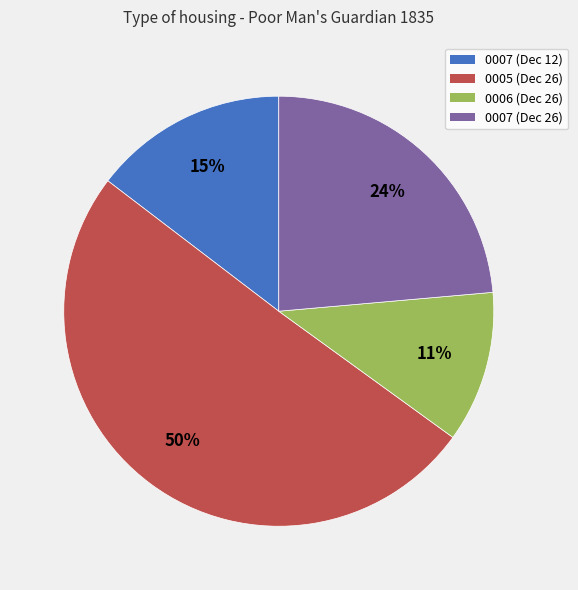

To the nearest percent, what percentage of the pie is 0007 (Dec 26)?

24%